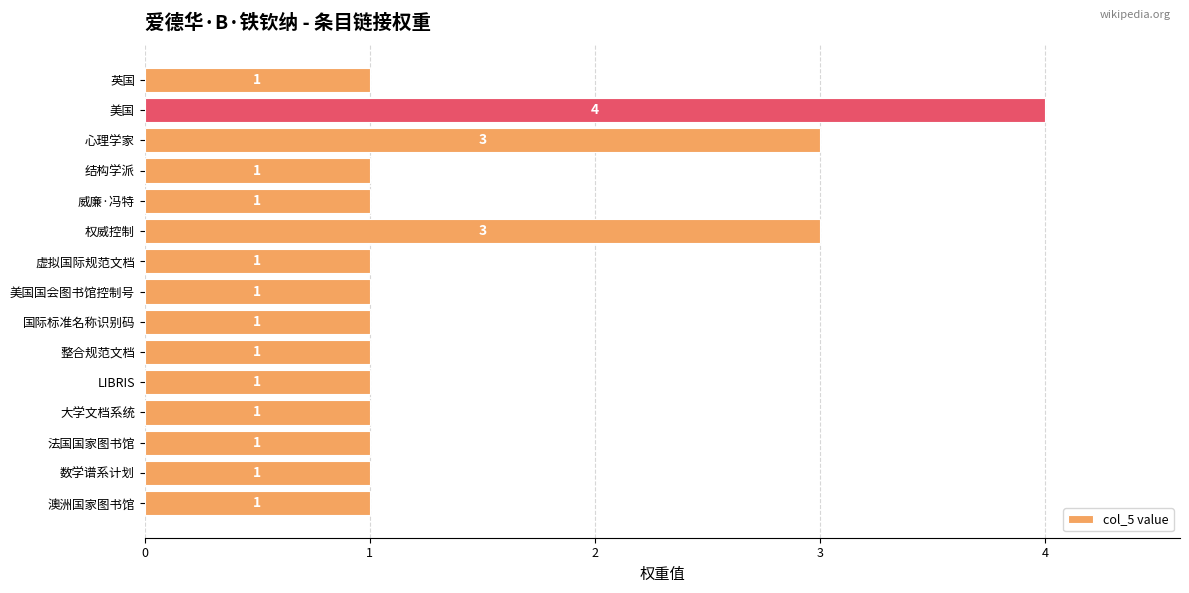

Count the values in the range 1 to 2.

12